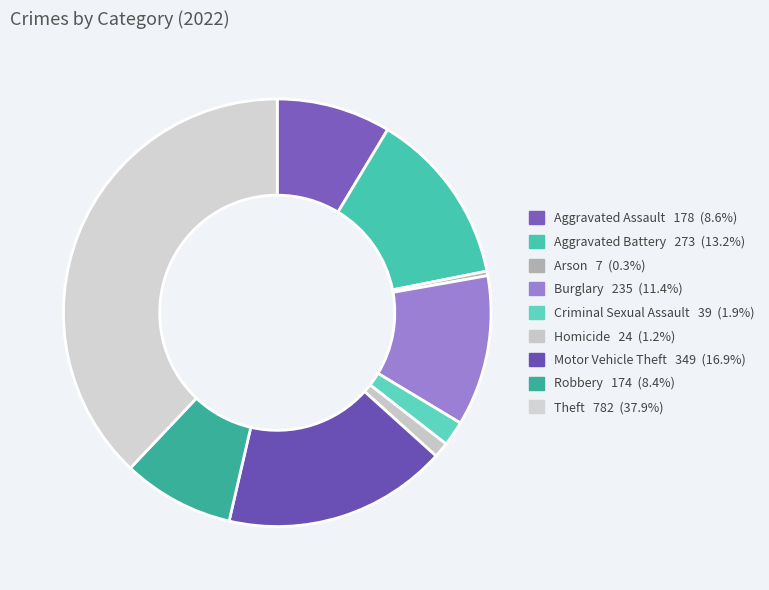

What percentage is the Motor Vehicle Theft slice, to the nearest percent?

17%